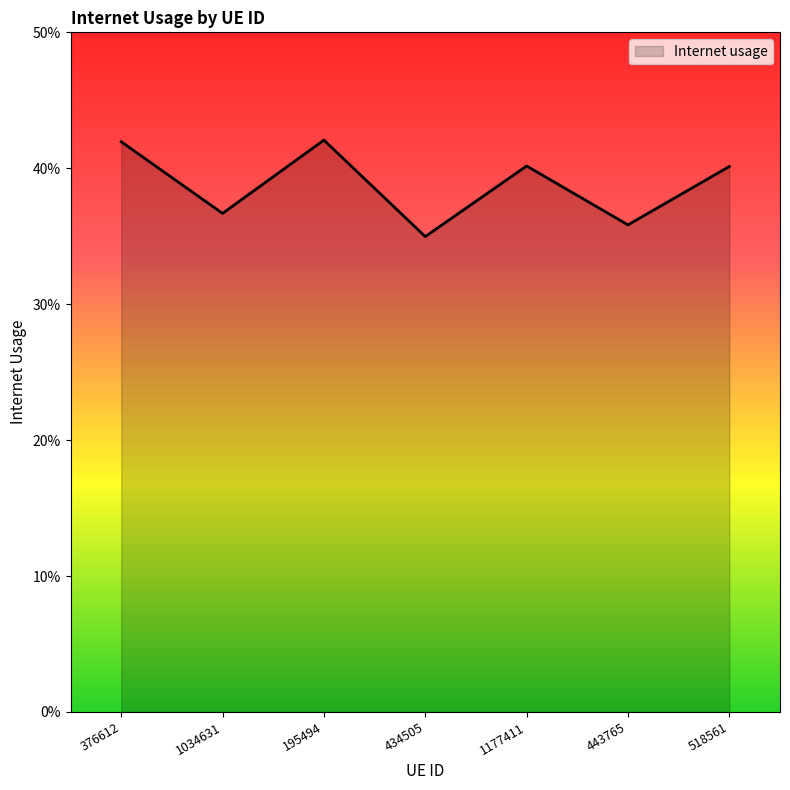

Rank the categories by value from lowest to highest.

434505, 443765, 1034631, 518561, 1177411, 376612, 195494